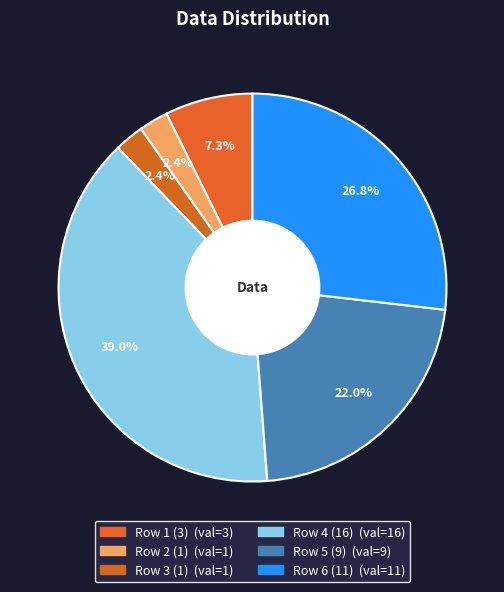

To the nearest percent, what is the difference between the largest and smallest slice percentages?

37%